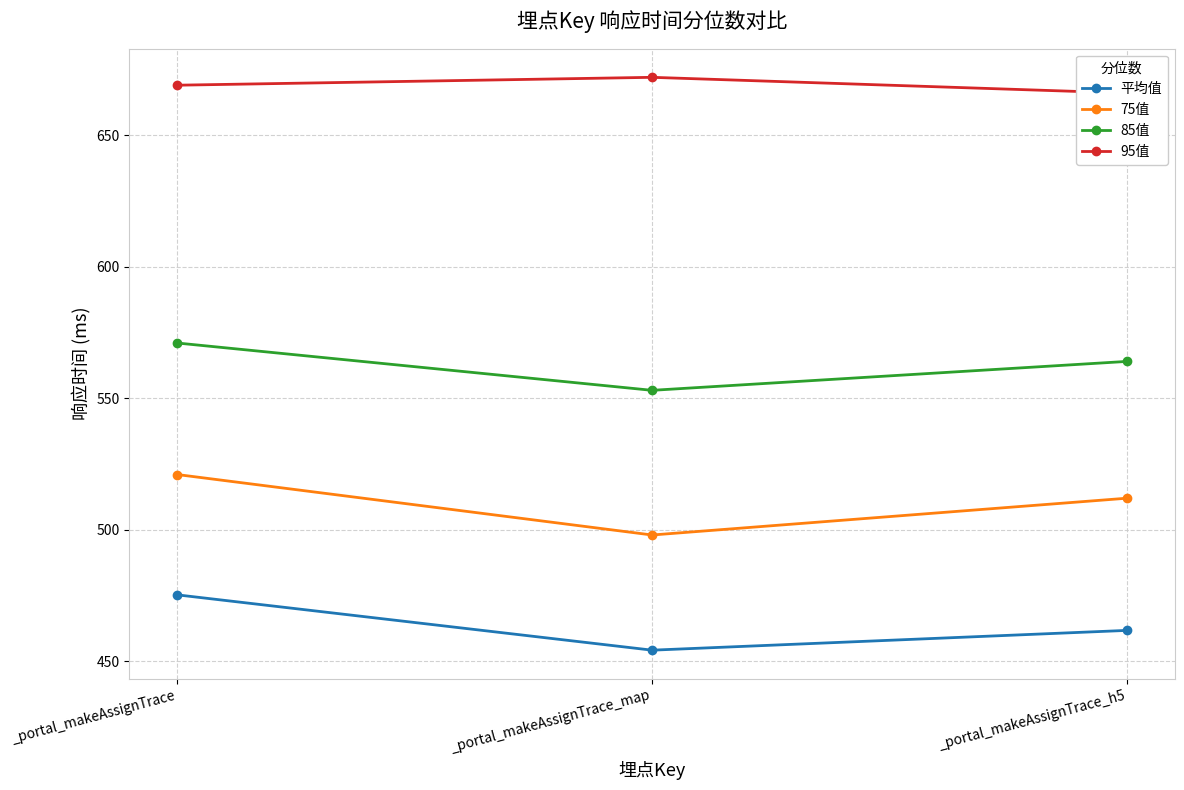

Which series changed the most between _portal_makeAssignTrace_map and _portal_makeAssignTrace_h5?

75值